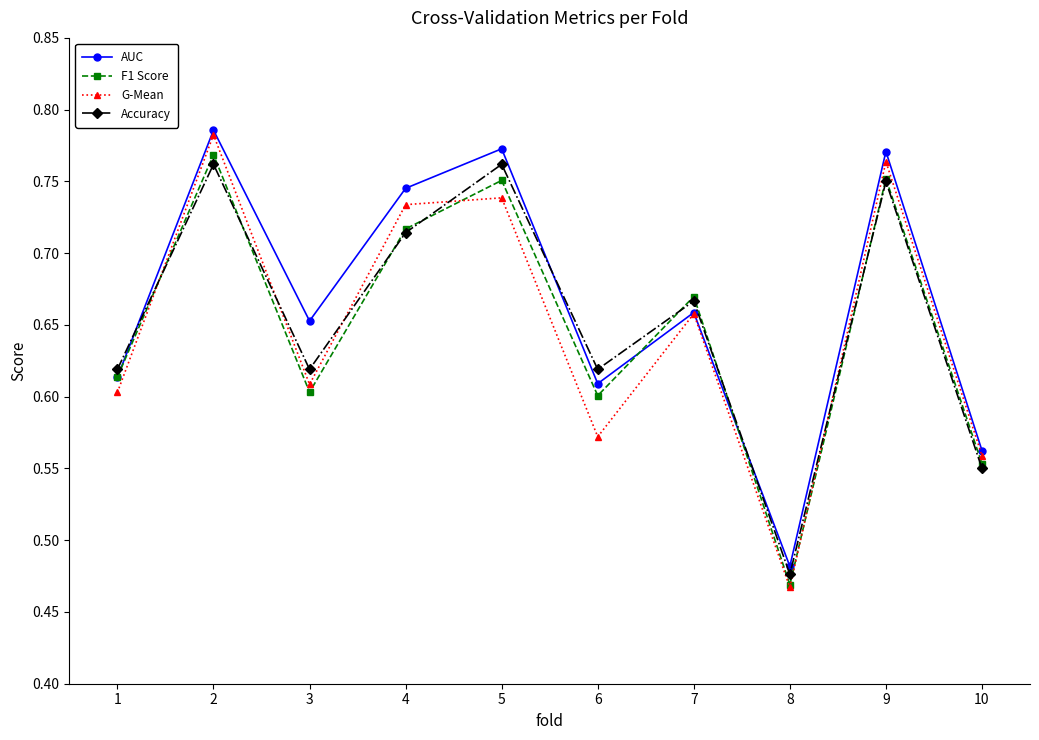

Between which two adjacent categories do G-Mean and Accuracy first intersect?

1 and 2